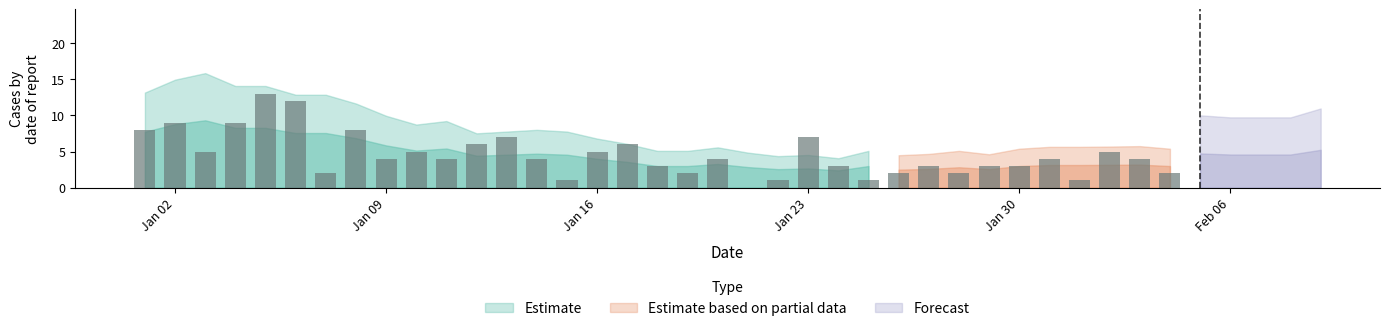

Between 15 and 28, which series saw the biggest shift?

Estimate